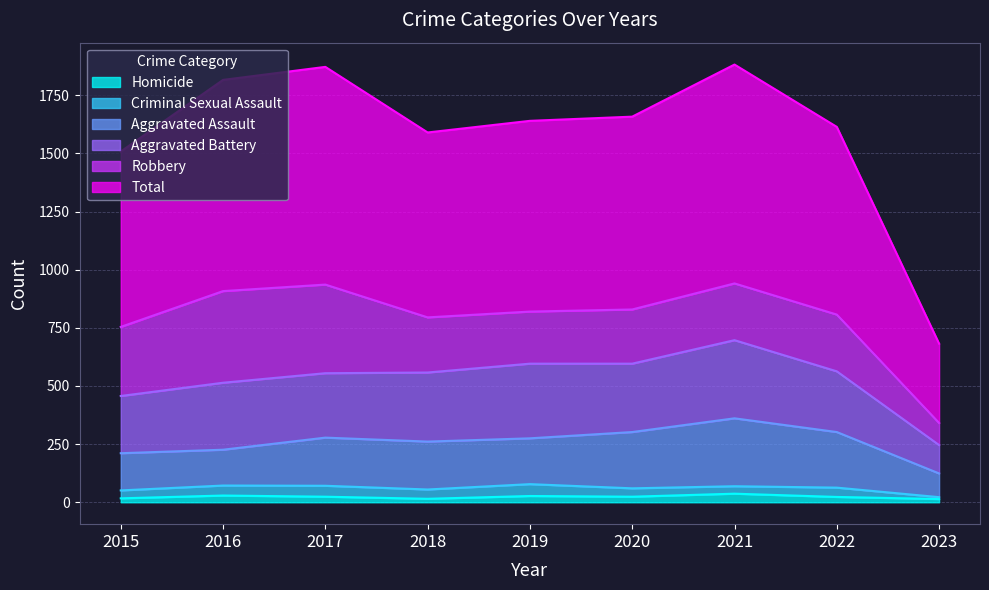

Is it true that Homicide equals 23 at 2022?

True